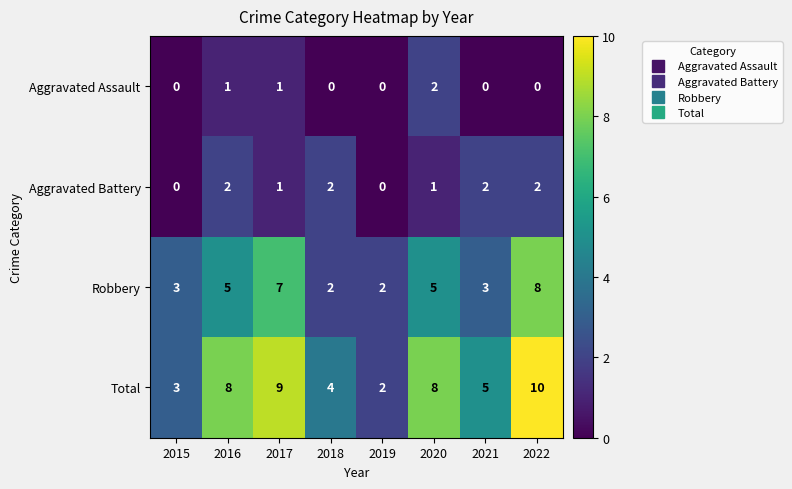

How many categories are shown in the chart?

8